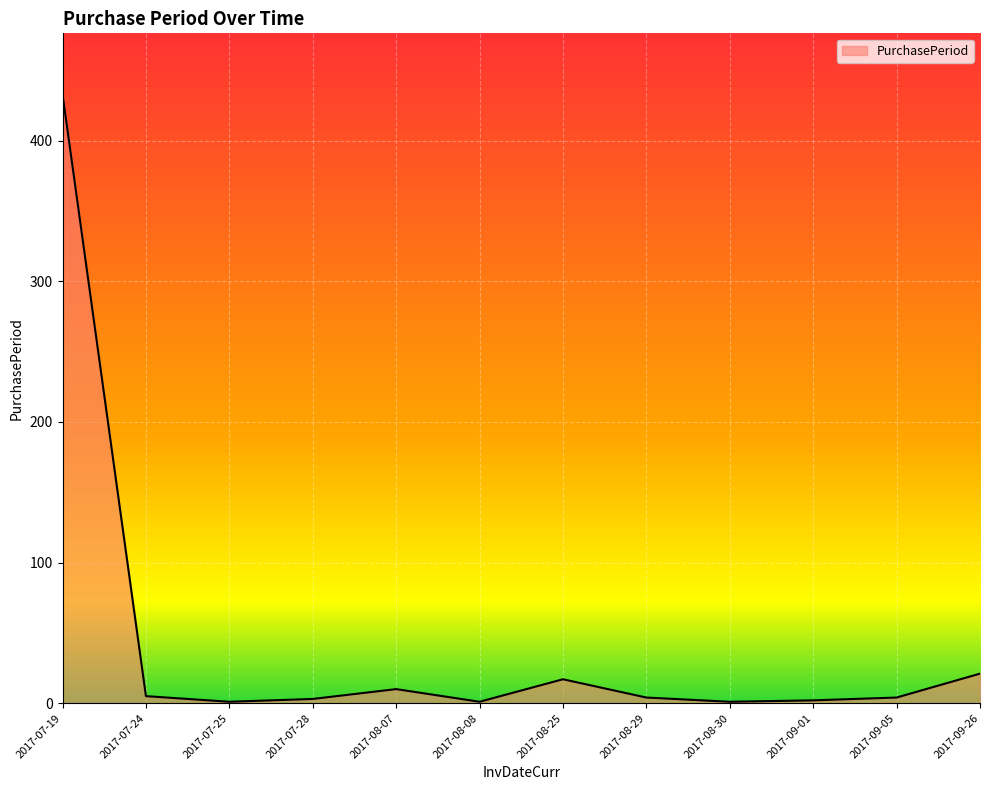

What is the difference between the maximum and minimum values?

432